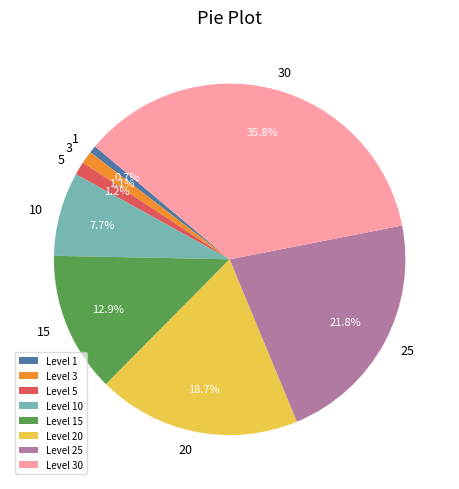

Which category has the biggest portion of the pie?

Level 30